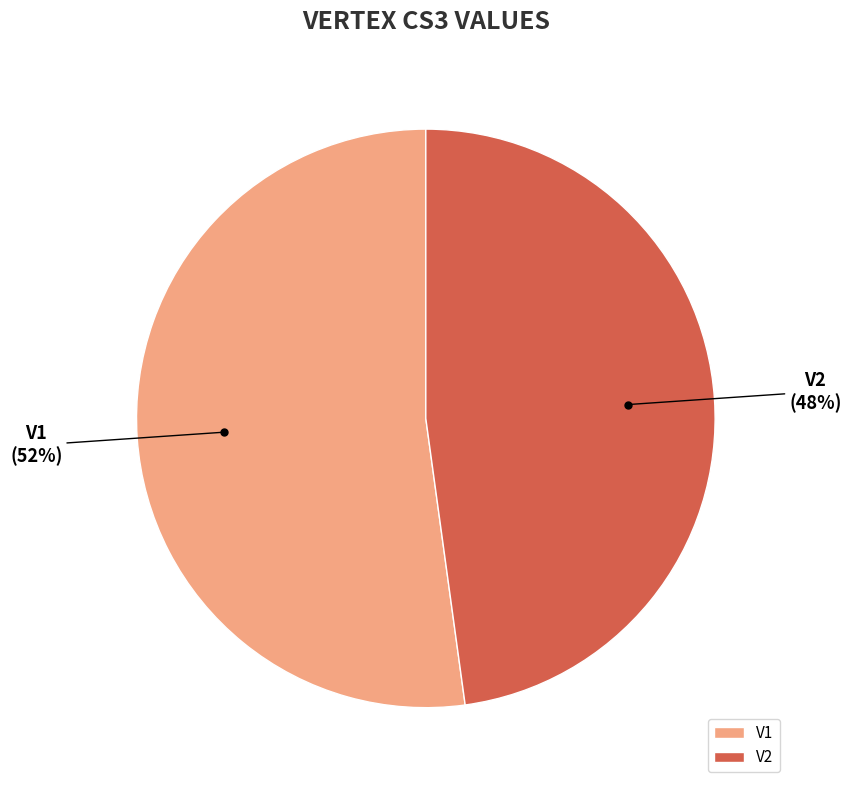

To the nearest percent, what is the average slice percentage?

50%